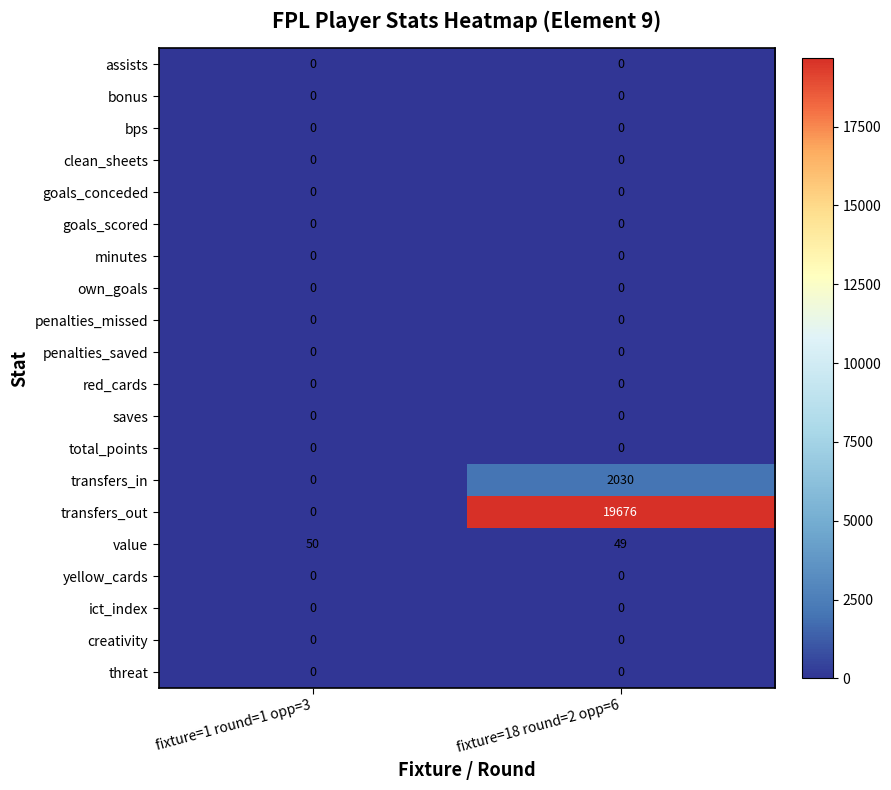

What is the difference between the transfers_out values at fixture=1 round=1 opp=3 and fixture=18 round=2 opp=6?

19676